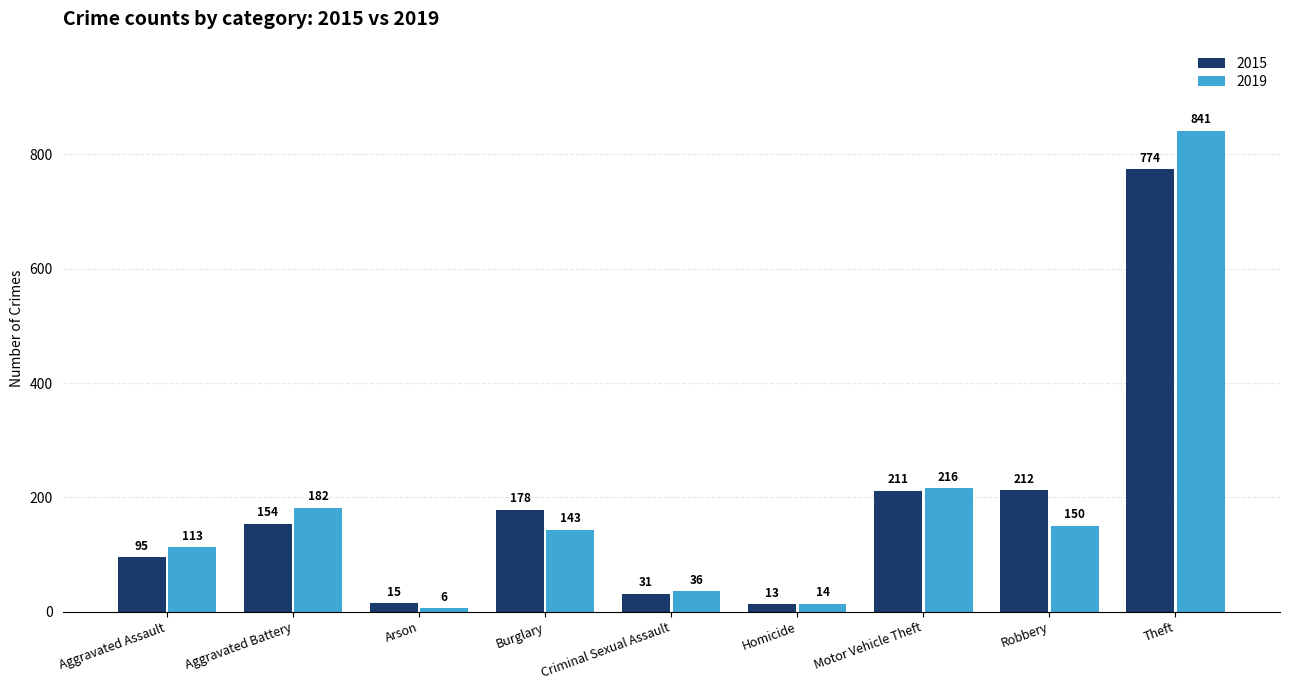

At how many categories does at least one series exceed 832?

1